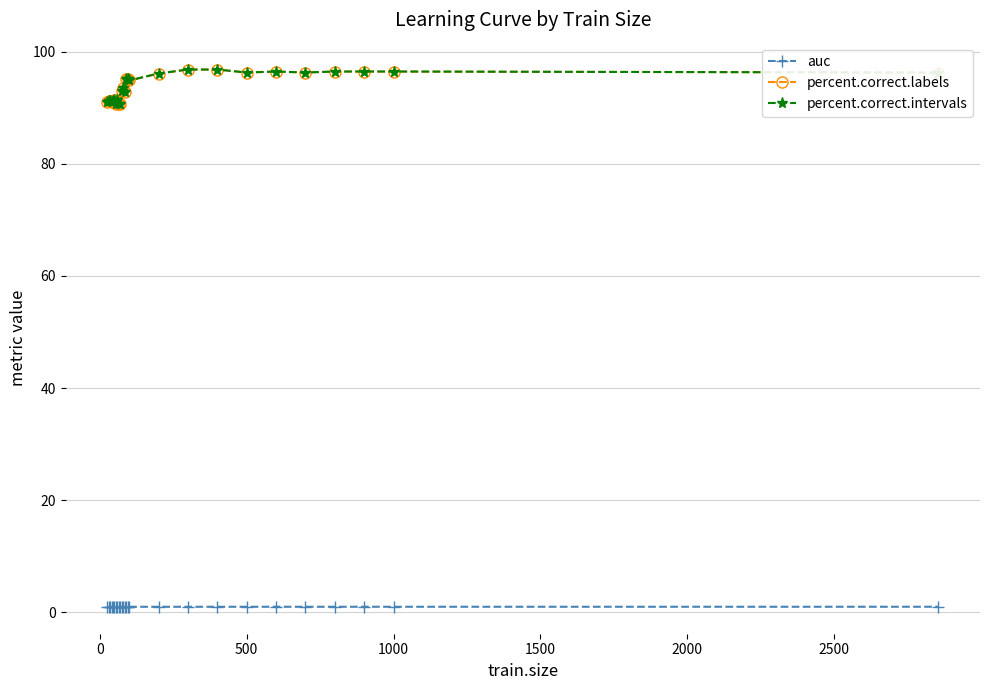

Is this an area chart (filled region under the line)?

No